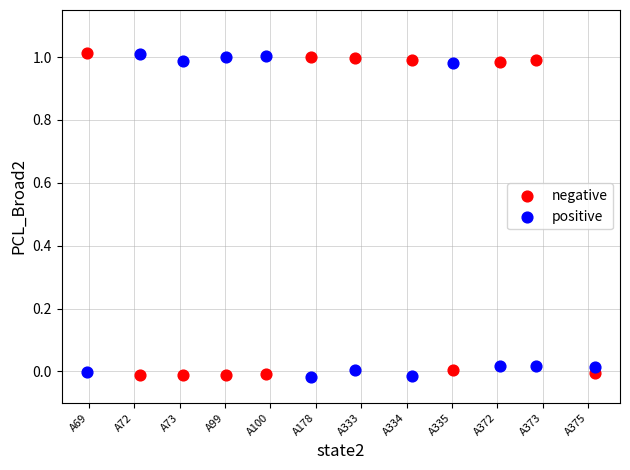

Across all data points, what is the range of X values (max minus min)?

11.2